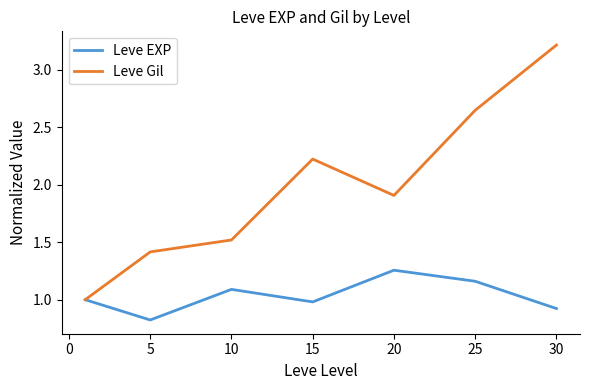

List the series in order of their overall mean, highest first.

Leve Gil, Leve EXP